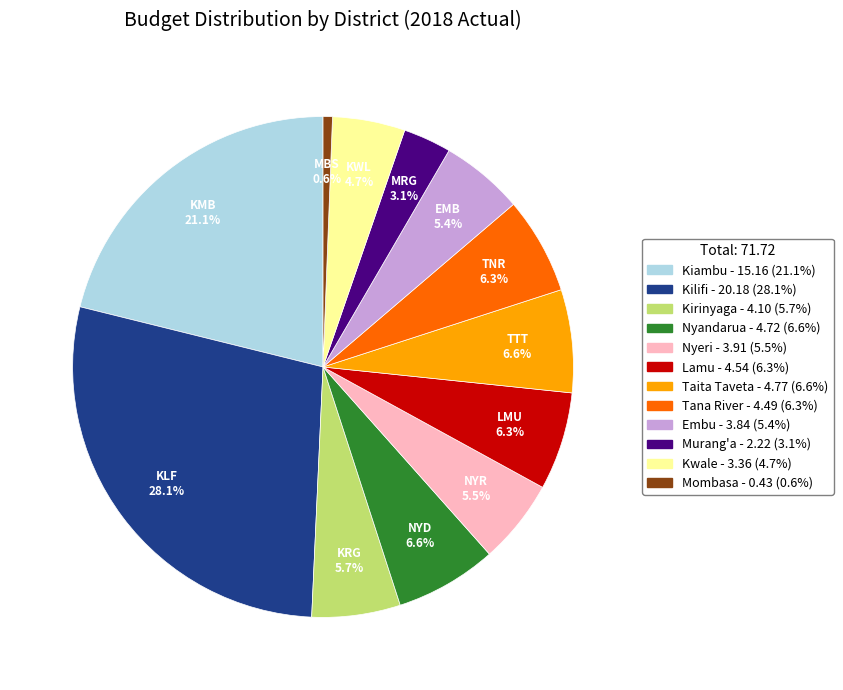

Is Taita Taveta the majority of the pie?

No